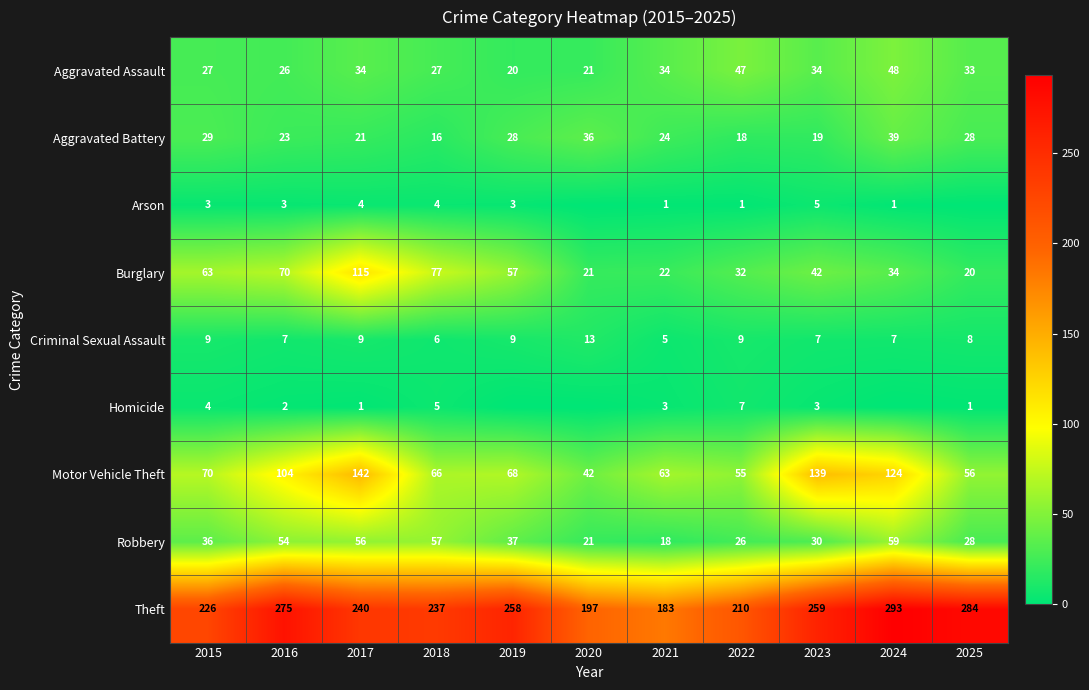

What is the approximate value of Criminal Sexual Assault at 2023?

7